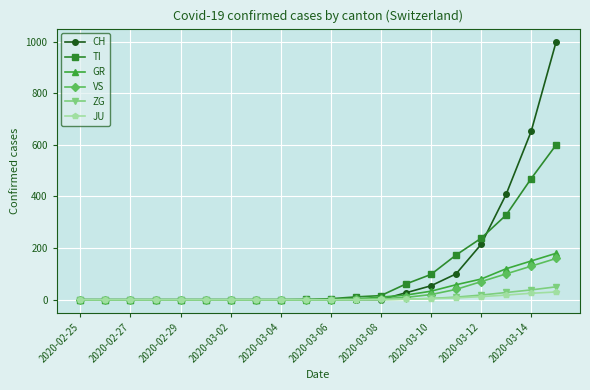

What is the maximum value shown in the chart?

1000